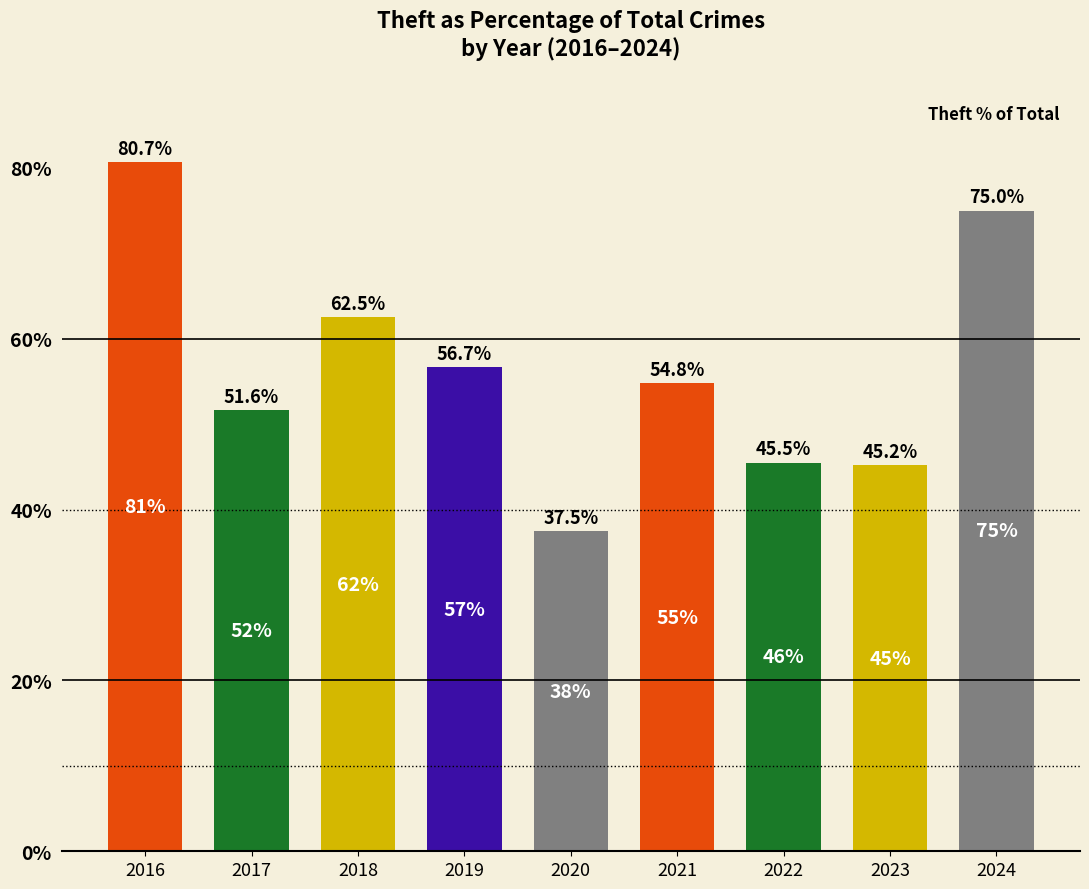

Reading left to right, extract all data points from this chart.

2016=80.7	2017=51.6	2018=62.5	2019=56.7	2020=37.5	2021=54.8	2022=45.5	2023=45.2	2024=75.0